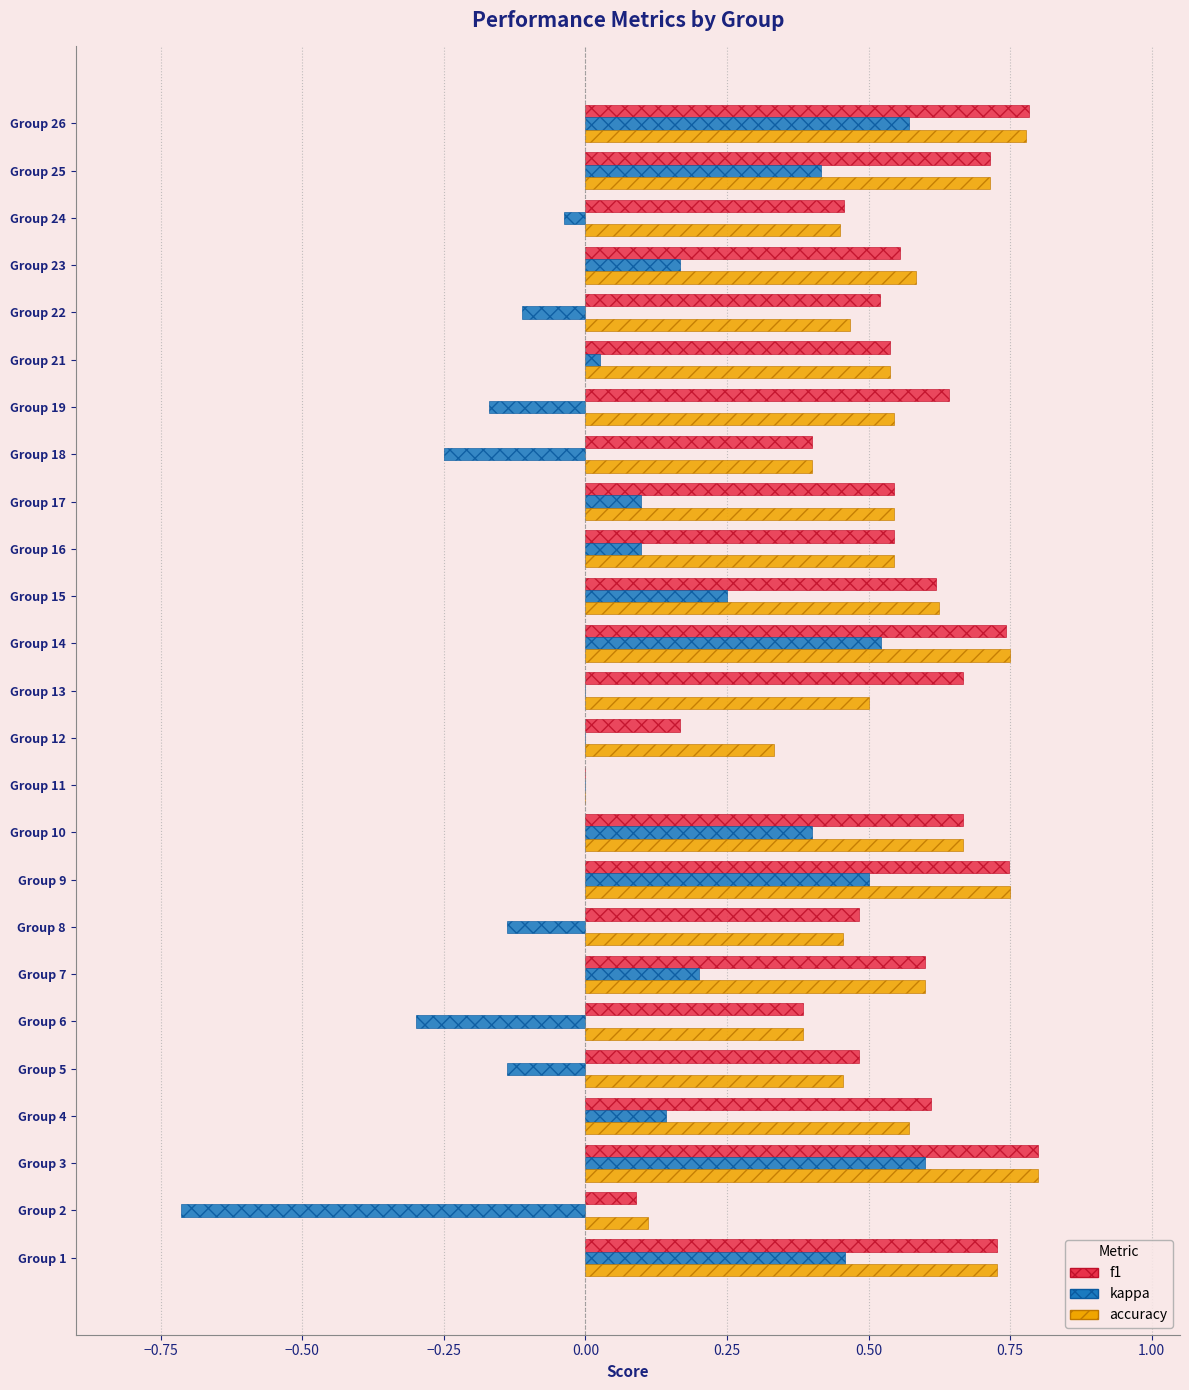

Between Group 2 and Group 25, which series saw the biggest shift?

kappa